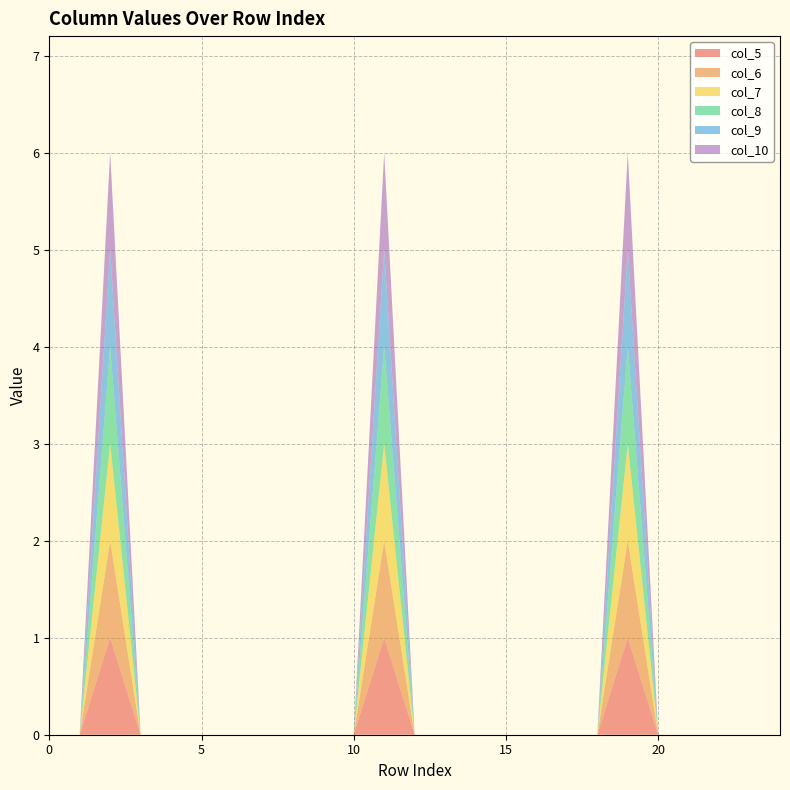

Reading left to right, list all the values displayed in this chart.

col_5: 0=0	1=0	2=1	3=0	4=0	5=0	6=0	7=0	8=0	9=0	10=0	11=1	12=0	13=0	14=0	15=0	16=0	17=0	18=0	19=1	20=0	21=0	22=0	23=0	24=0
col_6: 0=0	1=0	2=1	3=0	4=0	5=0	6=0	7=0	8=0	9=0	10=0	11=1	12=0	13=0	14=0	15=0	16=0	17=0	18=0	19=1	20=0	21=0	22=0	23=0	24=0
col_7: 0=0	1=0	2=1	3=0	4=0	5=0	6=0	7=0	8=0	9=0	10=0	11=1	12=0	13=0	14=0	15=0	16=0	17=0	18=0	19=1	20=0	21=0	22=0	23=0	24=0
col_8: 0=0	1=0	2=1	3=0	4=0	5=0	6=0	7=0	8=0	9=0	10=0	11=1	12=0	13=0	14=0	15=0	16=0	17=0	18=0	19=1	20=0	21=0	22=0	23=0	24=0
col_9: 0=0	1=0	2=1	3=0	4=0	5=0	6=0	7=0	8=0	9=0	10=0	11=1	12=0	13=0	14=0	15=0	16=0	17=0	18=0	19=1	20=0	21=0	22=0	23=0	24=0
col_10: 0=0	1=0	2=1	3=0	4=0	5=0	6=0	7=0	8=0	9=0	10=0	11=1	12=0	13=0	14=0	15=0	16=0	17=0	18=0	19=1	20=0	21=0	22=0	23=0	24=0